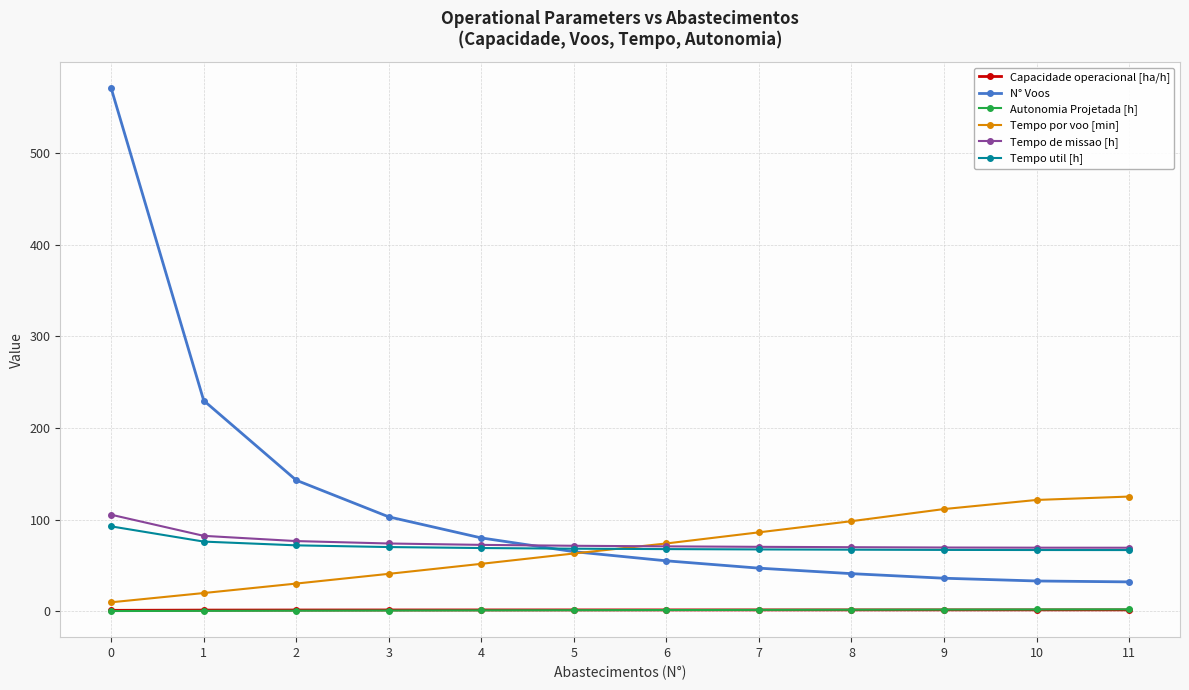

The value of Autonomia Projetada [h] at 11 is 2.0. True or false?

True